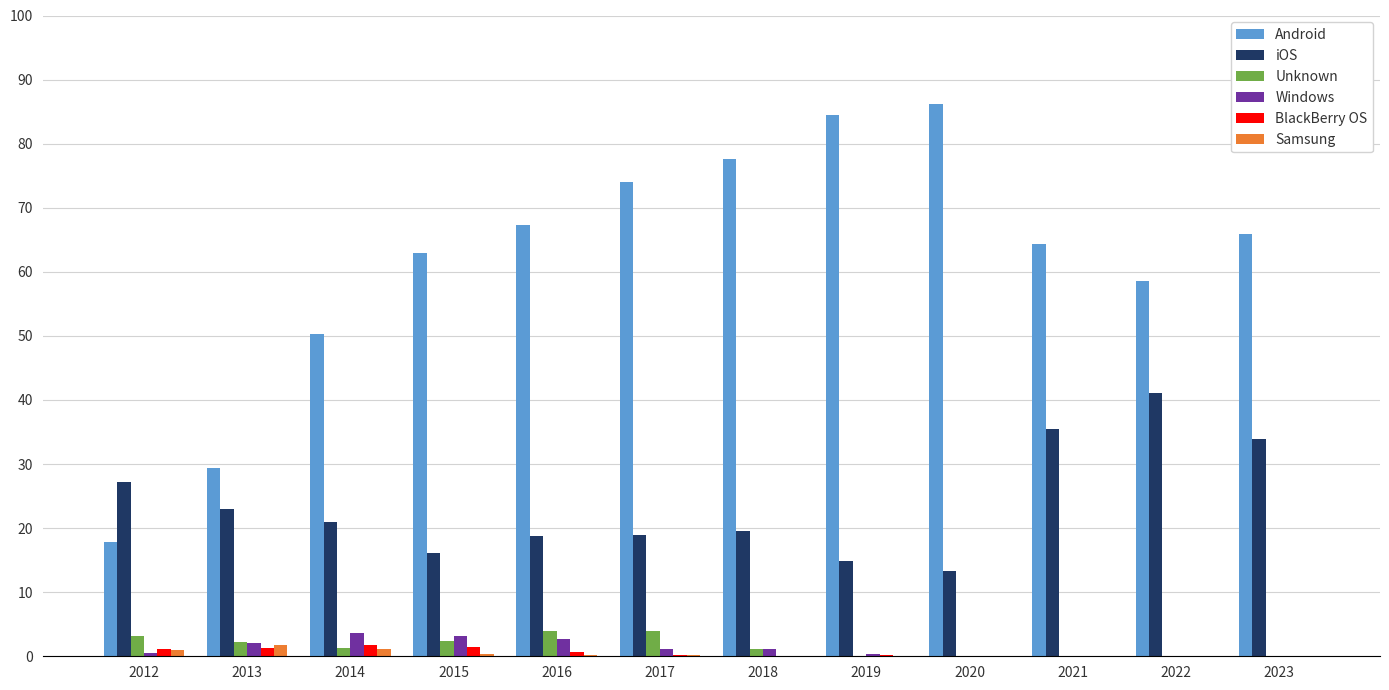

Which series changed the most between 2015 and 2023?

iOS